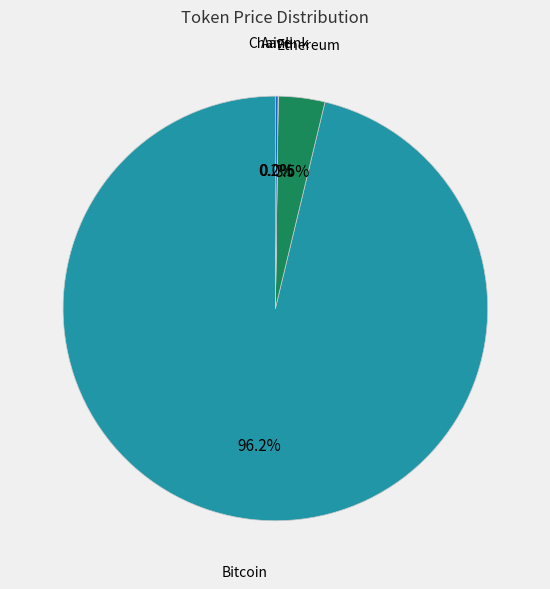

Rank the categories by value from highest to lowest.

Bitcoin, Ethereum, Aave, Chainlink